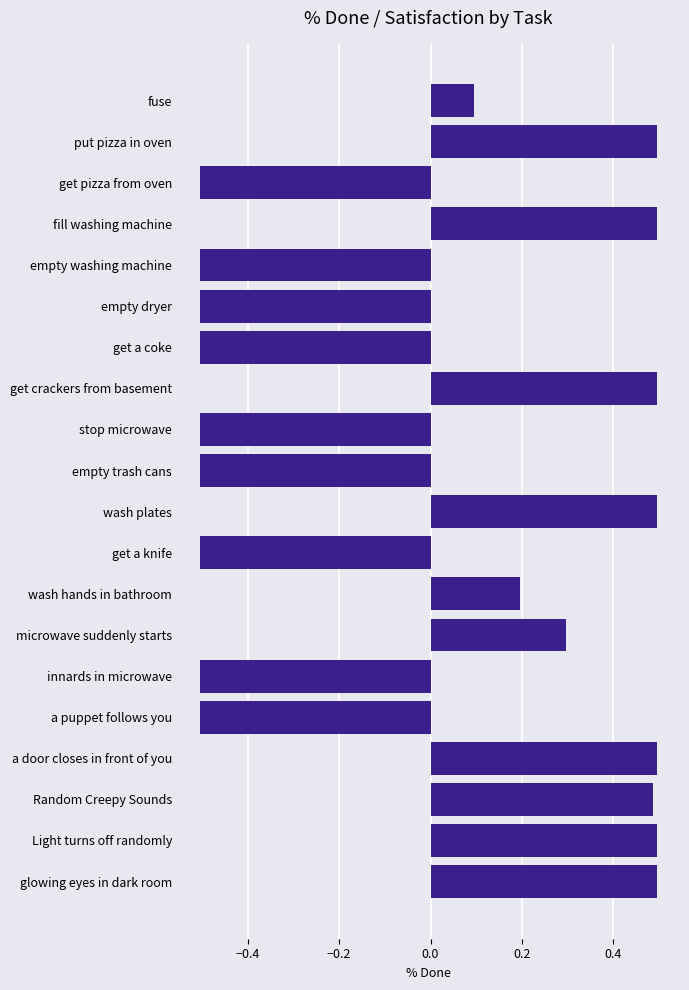

What is the difference between the maximum and minimum values?

1.0